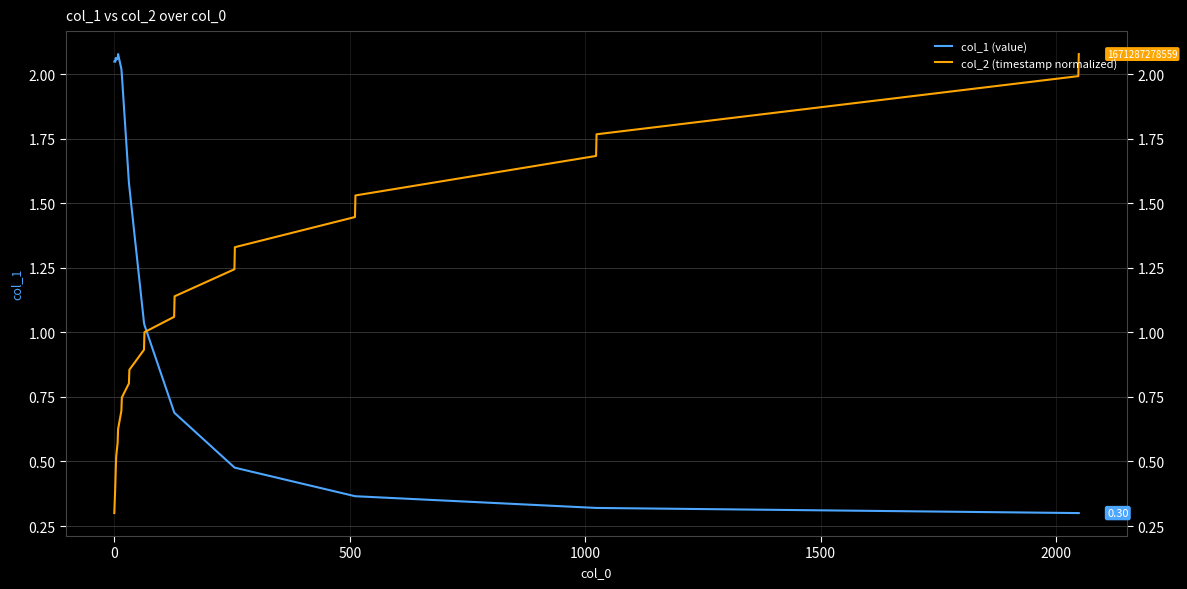

Which series has the largest total across all categories?

col_1 (value)